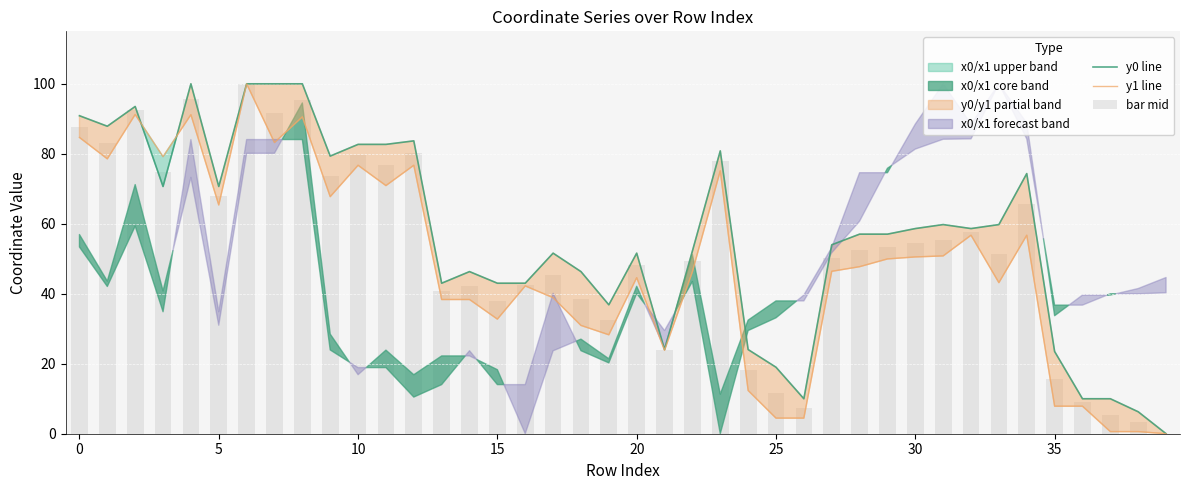

Between 10 and 19, which series saw the biggest shift?

y1 line